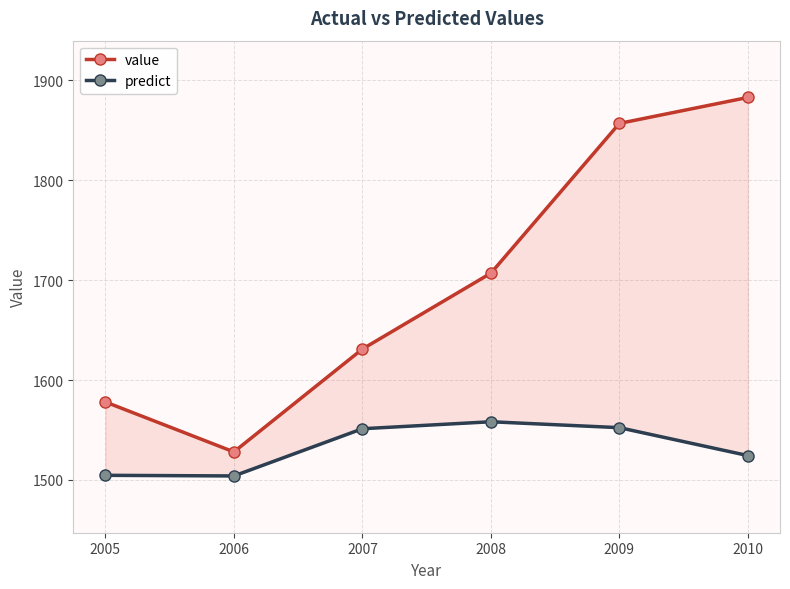

Is this an area chart (filled region under the line)?

No